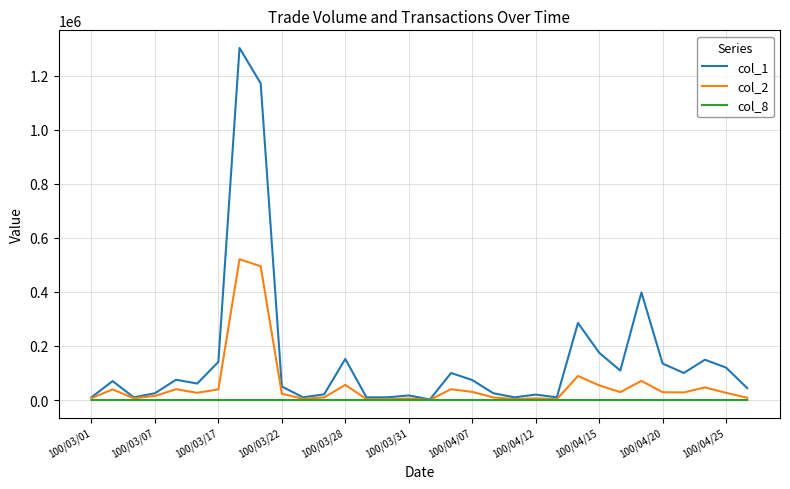

Rank the series by their average value, from lowest to highest.

col_8, col_2, col_1